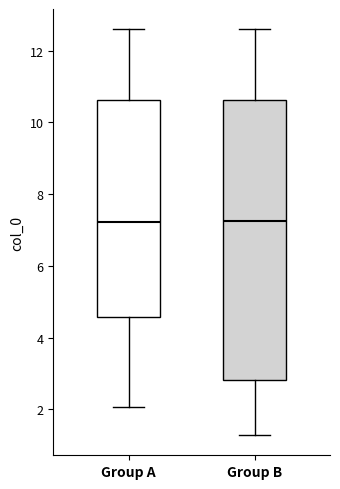

Comparing the boxes themselves (not the whiskers), which one is the tallest?

Group B